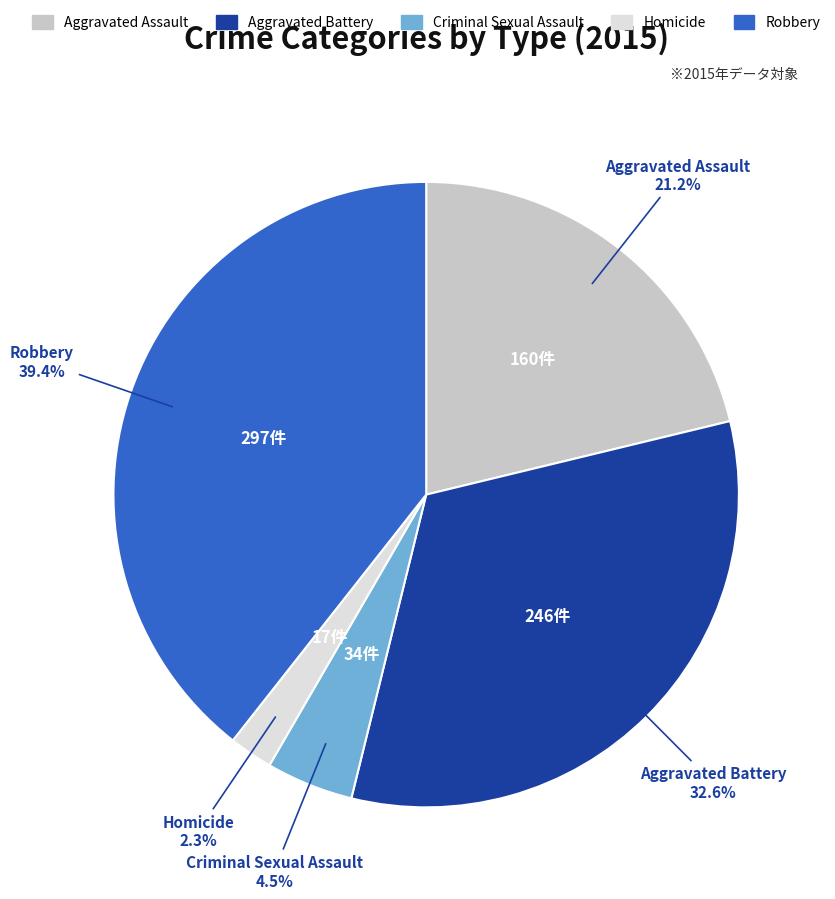

How many slices are in this pie chart?

5